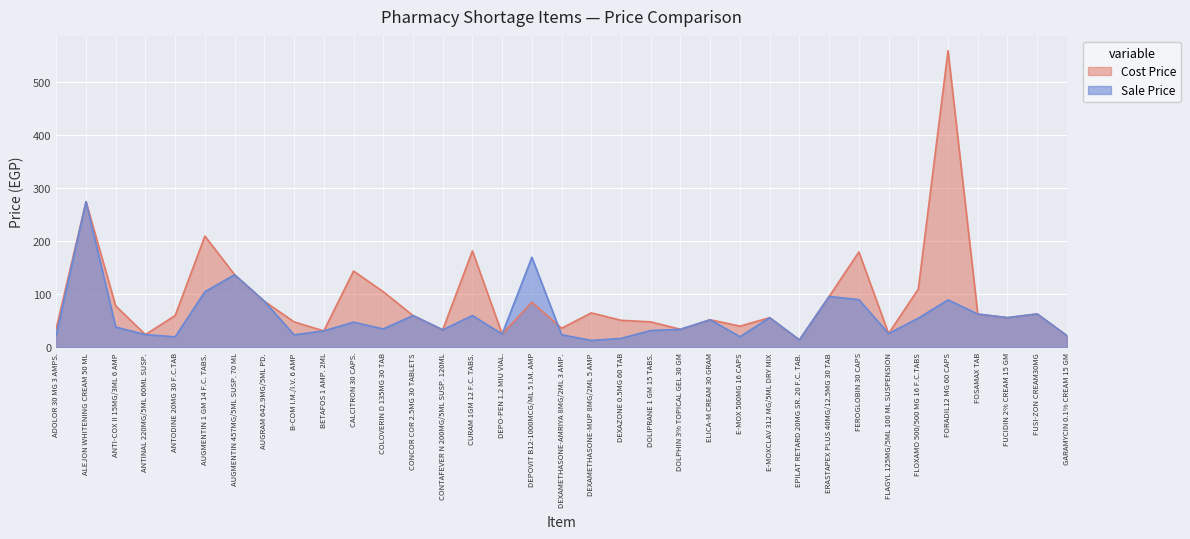

Which category has the lowest value in the Cost Price series?

EPILAT RETARD 20MG SR. 20 F.C. TAB.